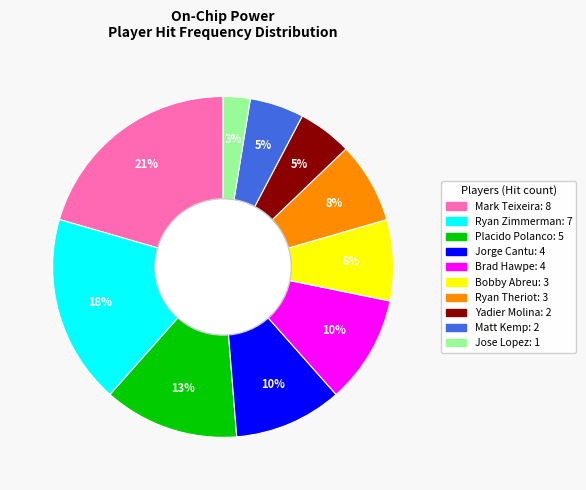

Does any single category account for the majority?

No